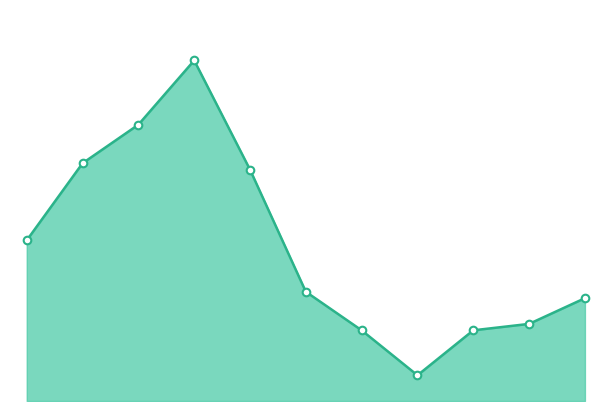

Does the chart have visible grid lines?

No